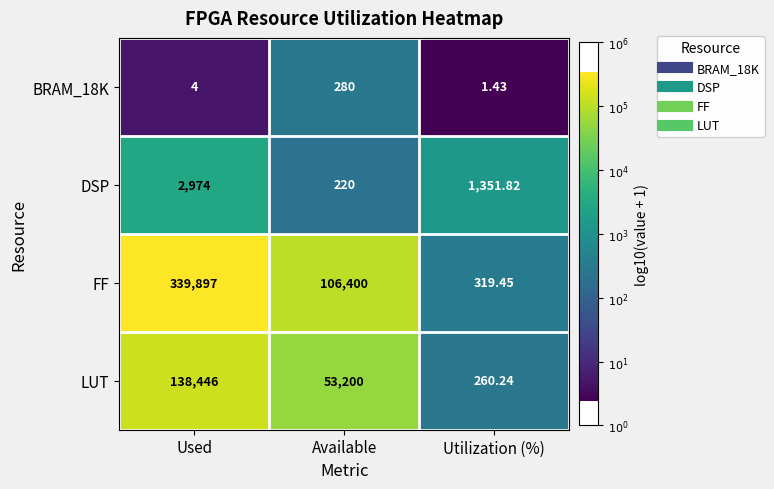

Which category has the highest value in the LUT series?

Used